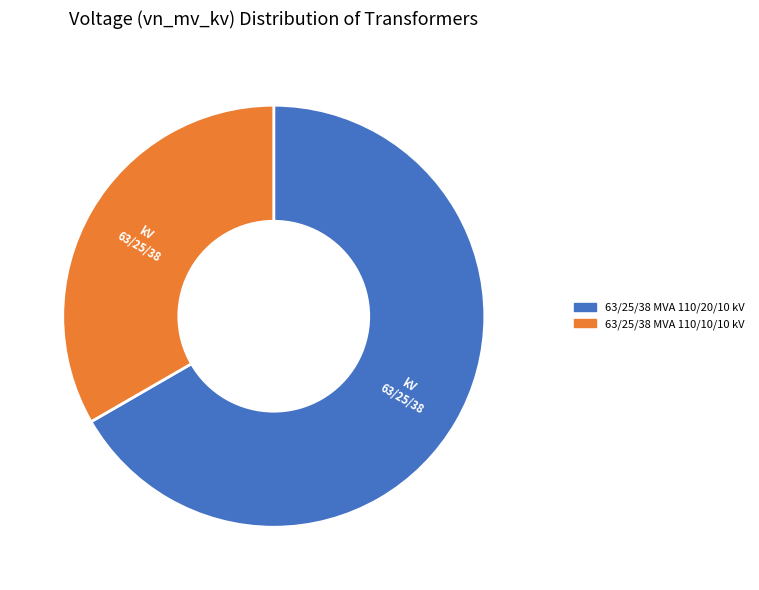

The 63/25/38 MVA 110/10/10 kV slice represents 33% of the pie. True or false?

True